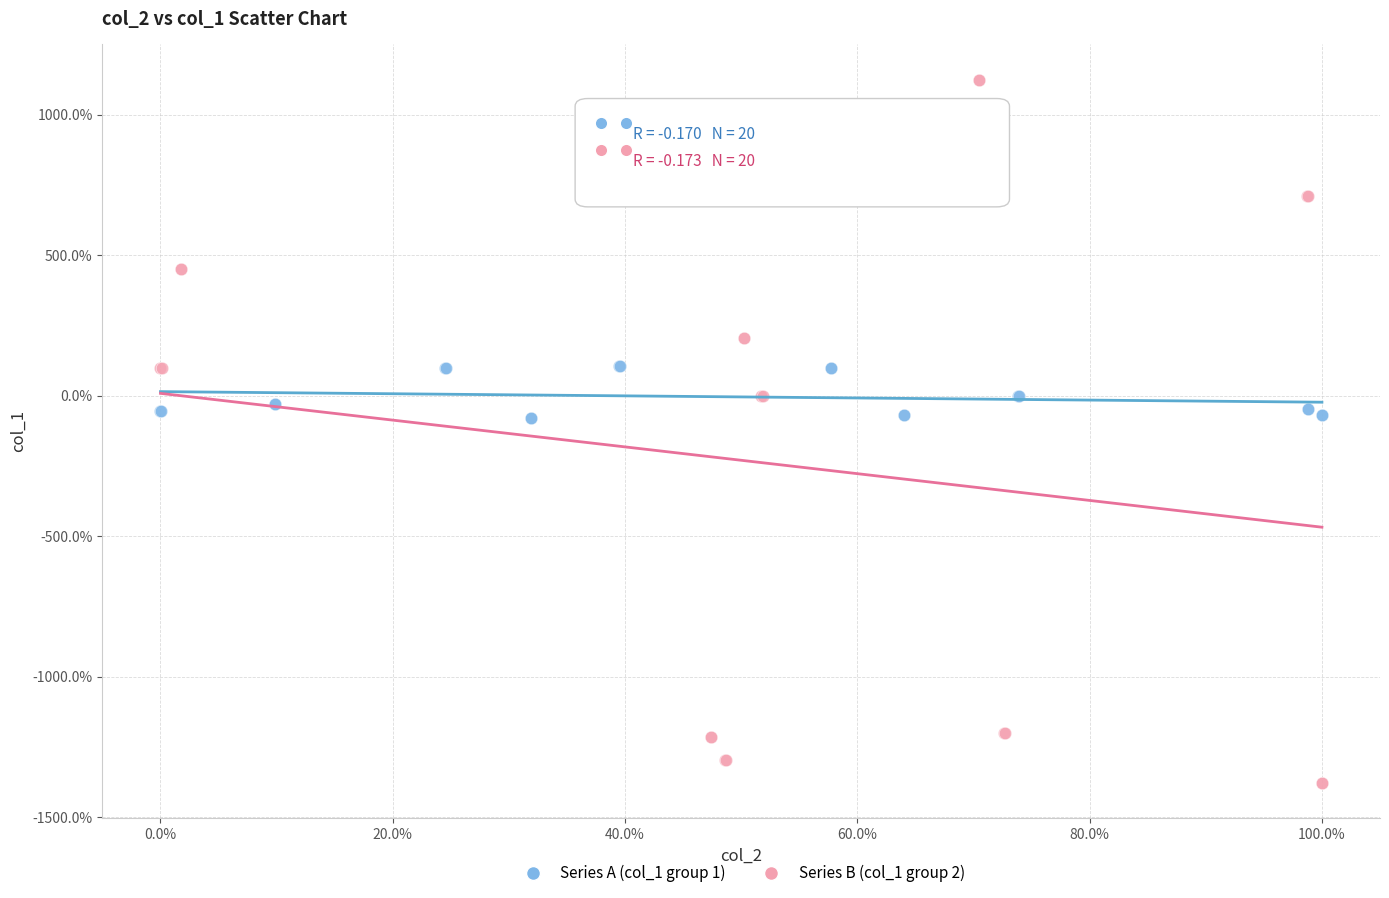

Which series reaches the maximum Y coordinate?

Series B (col_1 group 2)